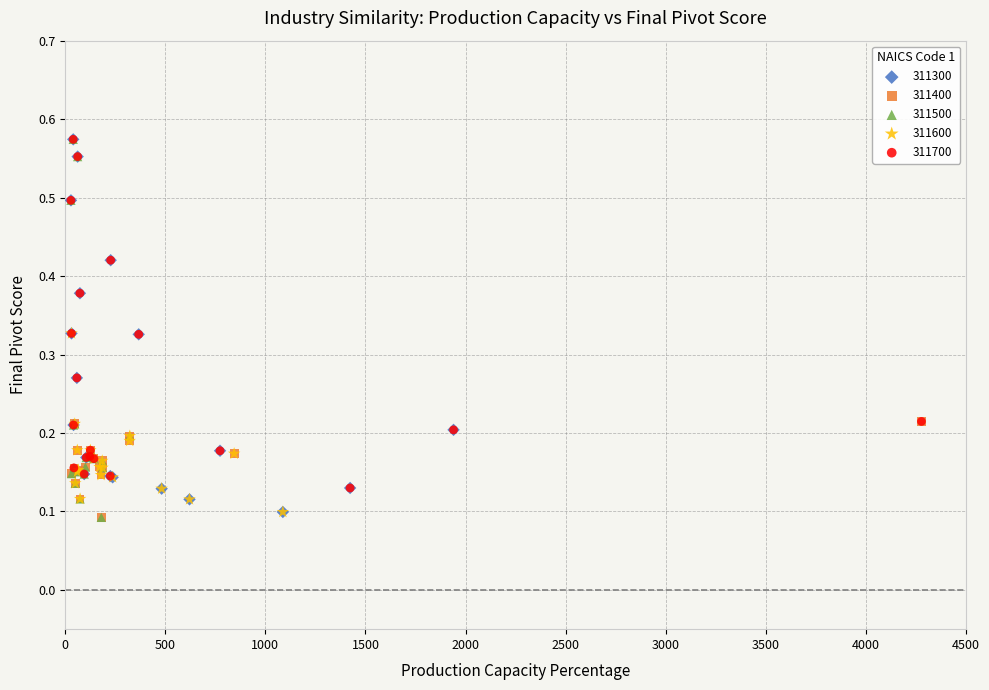

What are all the series names shown in the legend?

311300, 311400, 311500, 311600, 311700